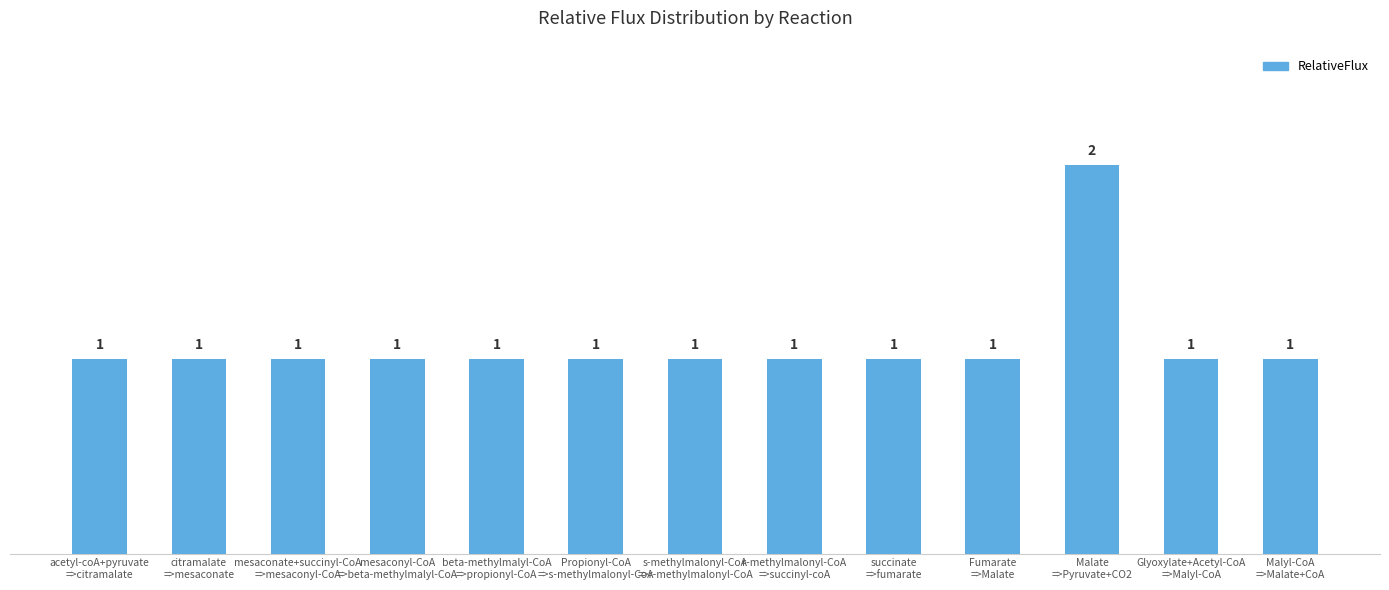

What is the maximum value shown in the chart?

2